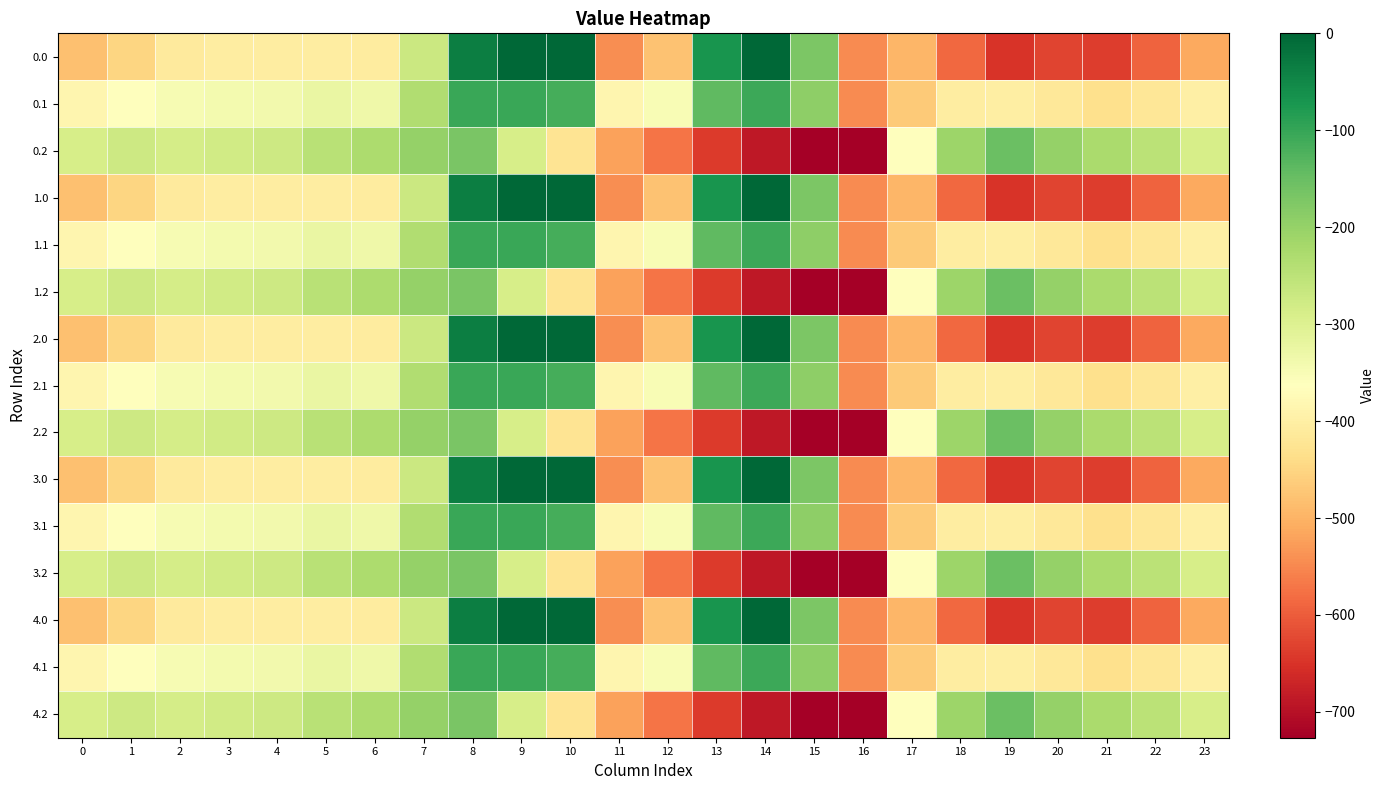

Reading left to right, transcribe all the data shown in this chart.

0.0: 0=-482.0	1=-449.5	2=-410.3	3=-404.4	4=-404.9	5=-403.8	6=-408.0	7=-270.7	8=-35.0	9=0.0	10=0.0	11=-544.3	12=-477.2	13=-70.2	14=-0.3	15=-172.8	16=-545.4	17=-494.8	18=-586.7	19=-649.2	20=-629.9	21=-638.4	22=-592.3	23=-511.3
0.1: 0=-384.6	1=-361.1	2=-347.9	3=-342.7	4=-339.6	5=-325.7	6=-332.2	7=-234.9	8=-102.3	9=-104.8	10=-114.0	11=-384.7	12=-350.8	13=-141.2	14=-105.5	15=-190.4	16=-547.3	17=-466.6	18=-405.4	19=-400.2	20=-414.5	21=-432.4	22=-419.9	23=-399.4
0.2: 0=-287.1	1=-272.7	2=-285.5	3=-281.0	4=-274.4	5=-245.0	6=-228.8	7=-199.0	8=-169.5	9=-288.5	10=-423.5	11=-520.6	12=-571.2	13=-640.4	14=-687.4	15=-725.8	16=-726.6	17=-362.4	18=-210.0	19=-151.0	20=-199.2	21=-226.4	22=-247.4	23=-287.5
1.0: 0=-482.0	1=-449.5	2=-410.3	3=-404.4	4=-404.9	5=-403.8	6=-408.0	7=-270.7	8=-35.0	9=0.0	10=0.0	11=-544.3	12=-477.2	13=-70.2	14=-0.3	15=-172.8	16=-545.4	17=-494.8	18=-586.7	19=-649.2	20=-629.9	21=-638.4	22=-592.3	23=-511.3
1.1: 0=-384.6	1=-361.1	2=-347.9	3=-342.7	4=-339.6	5=-325.7	6=-332.2	7=-234.9	8=-102.3	9=-104.8	10=-114.0	11=-384.7	12=-350.8	13=-141.2	14=-105.5	15=-190.4	16=-547.3	17=-466.6	18=-405.4	19=-400.2	20=-414.5	21=-432.4	22=-419.9	23=-399.4
1.2: 0=-287.1	1=-272.7	2=-285.5	3=-281.0	4=-274.4	5=-245.0	6=-228.8	7=-199.0	8=-169.5	9=-288.5	10=-423.5	11=-520.6	12=-571.2	13=-640.4	14=-687.4	15=-725.8	16=-726.6	17=-362.4	18=-210.0	19=-151.0	20=-199.2	21=-226.4	22=-247.4	23=-287.5
2.0: 0=-482.0	1=-449.5	2=-410.3	3=-404.4	4=-404.9	5=-403.8	6=-408.0	7=-270.7	8=-35.0	9=0.0	10=0.0	11=-544.3	12=-477.2	13=-70.2	14=-0.3	15=-172.8	16=-545.4	17=-494.8	18=-586.7	19=-649.2	20=-629.9	21=-638.4	22=-592.3	23=-511.3
2.1: 0=-384.6	1=-361.1	2=-347.9	3=-342.7	4=-339.6	5=-325.7	6=-332.2	7=-234.9	8=-102.3	9=-104.8	10=-114.0	11=-384.7	12=-350.8	13=-141.2	14=-105.5	15=-190.4	16=-547.3	17=-466.6	18=-405.4	19=-400.2	20=-414.5	21=-432.4	22=-419.9	23=-399.4
2.2: 0=-287.1	1=-272.7	2=-285.5	3=-281.0	4=-274.4	5=-245.0	6=-228.8	7=-199.0	8=-169.5	9=-288.5	10=-423.5	11=-520.6	12=-571.2	13=-640.4	14=-687.4	15=-725.8	16=-726.6	17=-362.4	18=-210.0	19=-151.0	20=-199.2	21=-226.4	22=-247.4	23=-287.5
3.0: 0=-482.0	1=-449.5	2=-410.3	3=-404.4	4=-404.9	5=-403.8	6=-408.0	7=-270.7	8=-35.0	9=0.0	10=0.0	11=-544.3	12=-477.2	13=-70.2	14=-0.3	15=-172.8	16=-545.4	17=-494.8	18=-586.7	19=-649.2	20=-629.9	21=-638.4	22=-592.3	23=-511.3
3.1: 0=-384.6	1=-361.1	2=-347.9	3=-342.7	4=-339.6	5=-325.7	6=-332.2	7=-234.9	8=-102.3	9=-104.8	10=-114.0	11=-384.7	12=-350.8	13=-141.2	14=-105.5	15=-190.4	16=-547.3	17=-466.6	18=-405.4	19=-400.2	20=-414.5	21=-432.4	22=-419.9	23=-399.4
3.2: 0=-287.1	1=-272.7	2=-285.5	3=-281.0	4=-274.4	5=-245.0	6=-228.8	7=-199.0	8=-169.5	9=-288.5	10=-423.5	11=-520.6	12=-571.2	13=-640.4	14=-687.4	15=-725.8	16=-726.6	17=-362.4	18=-210.0	19=-151.0	20=-199.2	21=-226.4	22=-247.4	23=-287.5
4.0: 0=-482.0	1=-449.5	2=-410.3	3=-404.4	4=-404.9	5=-403.8	6=-408.0	7=-270.7	8=-35.0	9=0.0	10=0.0	11=-544.3	12=-477.2	13=-70.2	14=-0.3	15=-172.8	16=-545.4	17=-494.8	18=-586.7	19=-649.2	20=-629.9	21=-638.4	22=-592.3	23=-511.3
4.1: 0=-384.6	1=-361.1	2=-347.9	3=-342.7	4=-339.6	5=-325.7	6=-332.2	7=-234.9	8=-102.3	9=-104.8	10=-114.0	11=-384.7	12=-350.8	13=-141.2	14=-105.5	15=-190.4	16=-547.3	17=-466.6	18=-405.4	19=-400.2	20=-414.5	21=-432.4	22=-419.9	23=-399.4
4.2: 0=-287.1	1=-272.7	2=-285.5	3=-281.0	4=-274.4	5=-245.0	6=-228.8	7=-199.0	8=-169.5	9=-288.5	10=-423.5	11=-520.6	12=-571.2	13=-640.4	14=-687.4	15=-725.8	16=-726.6	17=-362.4	18=-210.0	19=-151.0	20=-199.2	21=-226.4	22=-247.4	23=-287.5